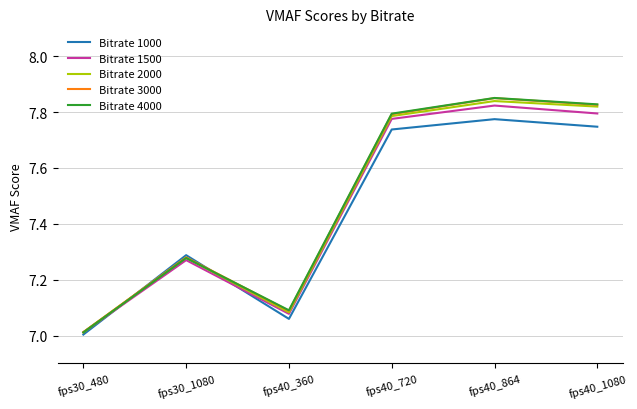

How many distinct data groups are displayed?

5